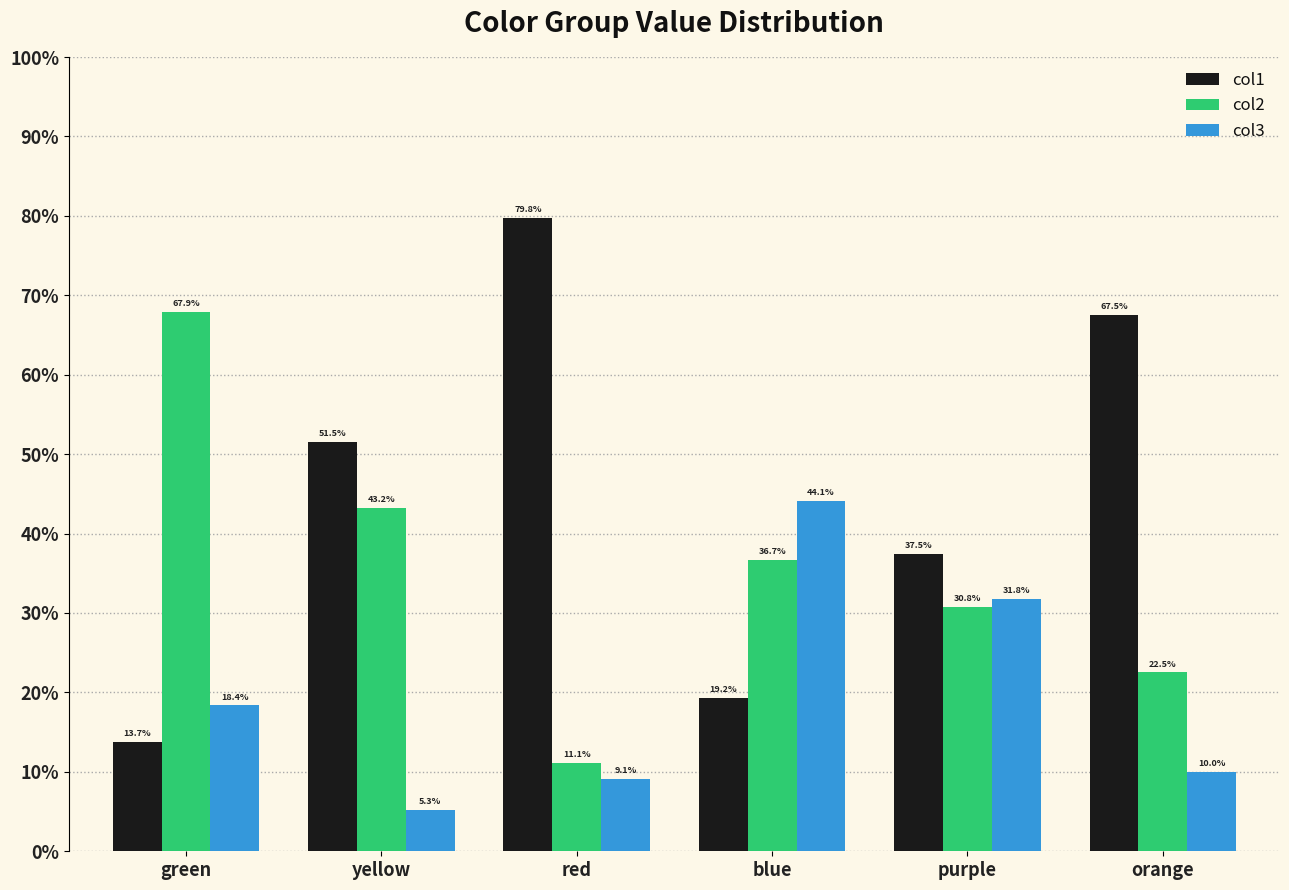

Rank the series by their average value, from highest to lowest.

col1, col2, col3